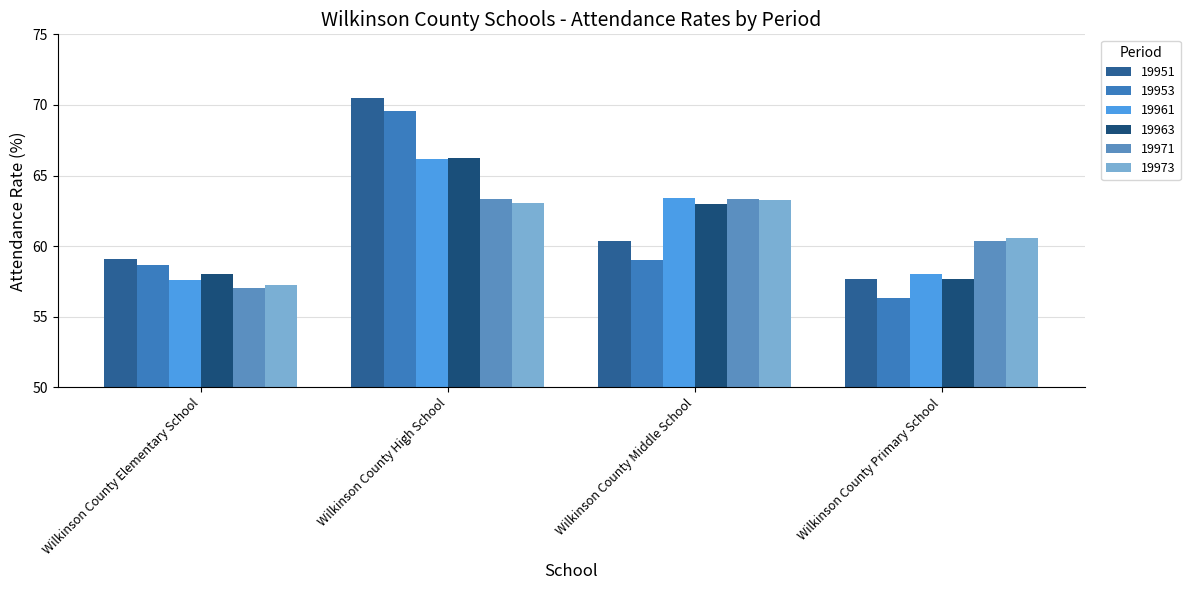

What is the value of the 19953 bar at the 1st from the left?

58.7